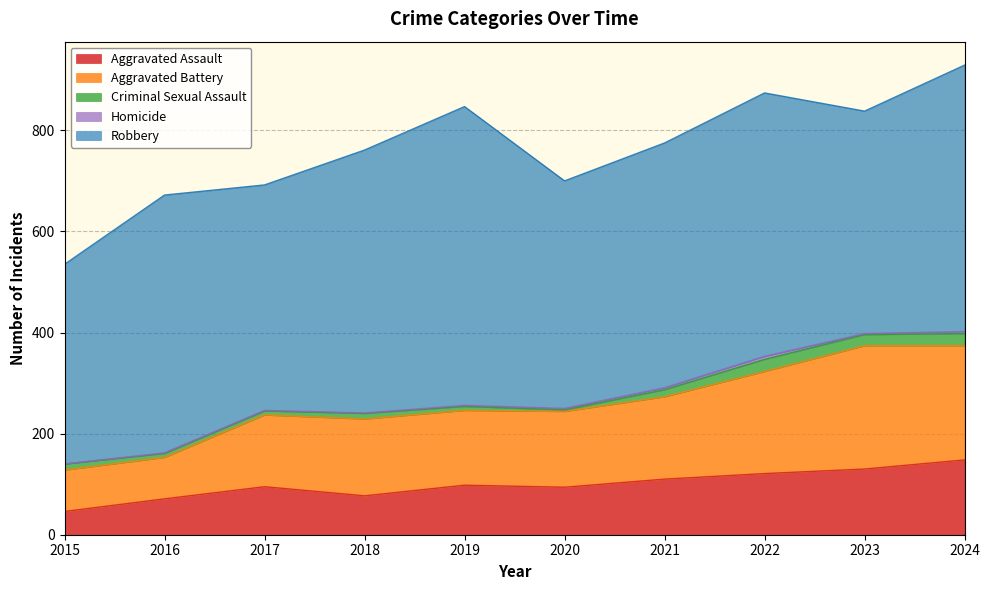

Is it true that Homicide equals 2 at 2023?

True